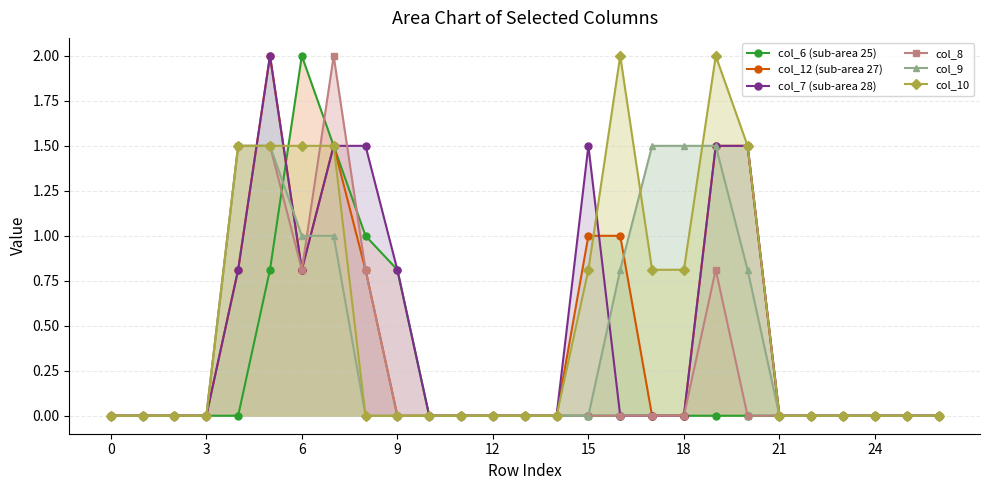

Reading left to right, list all the values displayed in this chart.

col_6 (sub-area 25): 0.0	0.0	0.0	0.0	0.0	0.8	2.0	1.5	1.0	0.8	0.0	0.0	0.0	0.0	0.0	0.0	0.0	0.0	0.0	0.0	0.0	0.0	0.0	0.0	0.0	0.0	0.0
col_12 (sub-area 27): 0.0	0.0	0.0	0.0	0.8	2.0	0.8	1.5	0.8	0.0	0.0	0.0	0.0	0.0	0.0	1.0	1.0	0.0	0.0	1.5	1.5	0.0	0.0	0.0	0.0	0.0	0.0
col_7 (sub-area 28): 0.0	0.0	0.0	0.0	0.8	2.0	0.8	1.5	1.5	0.8	0.0	0.0	0.0	0.0	0.0	1.5	0.0	0.0	0.0	1.5	1.5	0.0	0.0	0.0	0.0	0.0	0.0
col_8: 0.0	0.0	0.0	0.0	1.5	1.5	0.8	2.0	0.8	0.0	0.0	0.0	0.0	0.0	0.0	0.0	0.0	0.0	0.0	0.8	0.0	0.0	0.0	0.0	0.0	0.0	0.0
col_9: 0.0	0.0	0.0	0.0	1.5	1.5	1.0	1.0	0.0	0.0	0.0	0.0	0.0	0.0	0.0	0.0	0.8	1.5	1.5	1.5	0.8	0.0	0.0	0.0	0.0	0.0	0.0
col_10: 0.0	0.0	0.0	0.0	1.5	1.5	1.5	1.5	0.0	0.0	0.0	0.0	0.0	0.0	0.0	0.8	2.0	0.8	0.8	2.0	1.5	0.0	0.0	0.0	0.0	0.0	0.0